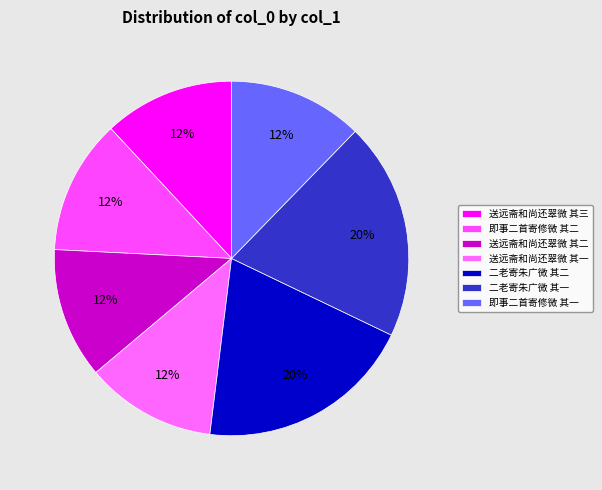

Approximately how many times larger is the value at 送远斋和尚还翠微 其二 compared to 送远斋和尚还翠微 其一?

1.0